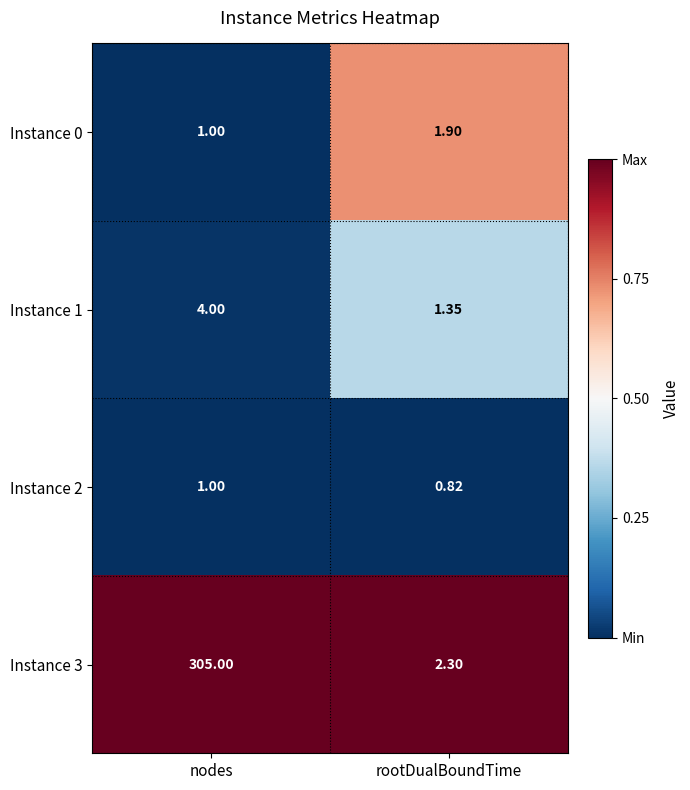

Is the value of Instance 2 at nodes greater than the value of Instance 3 at rootDualBoundTime?

No